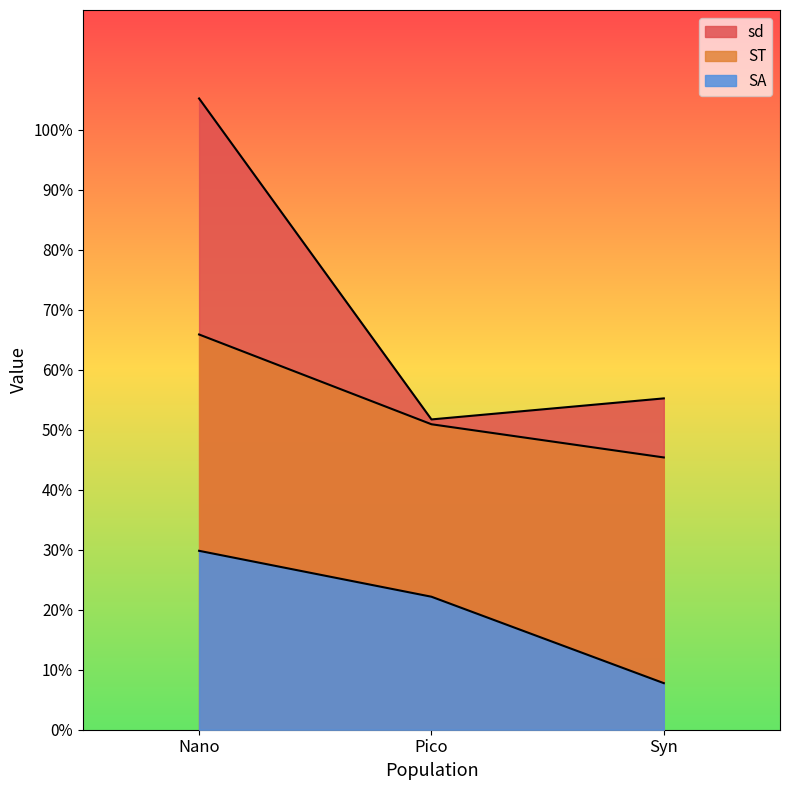

What is the value of the ST point at the 2nd from the left?

0.5